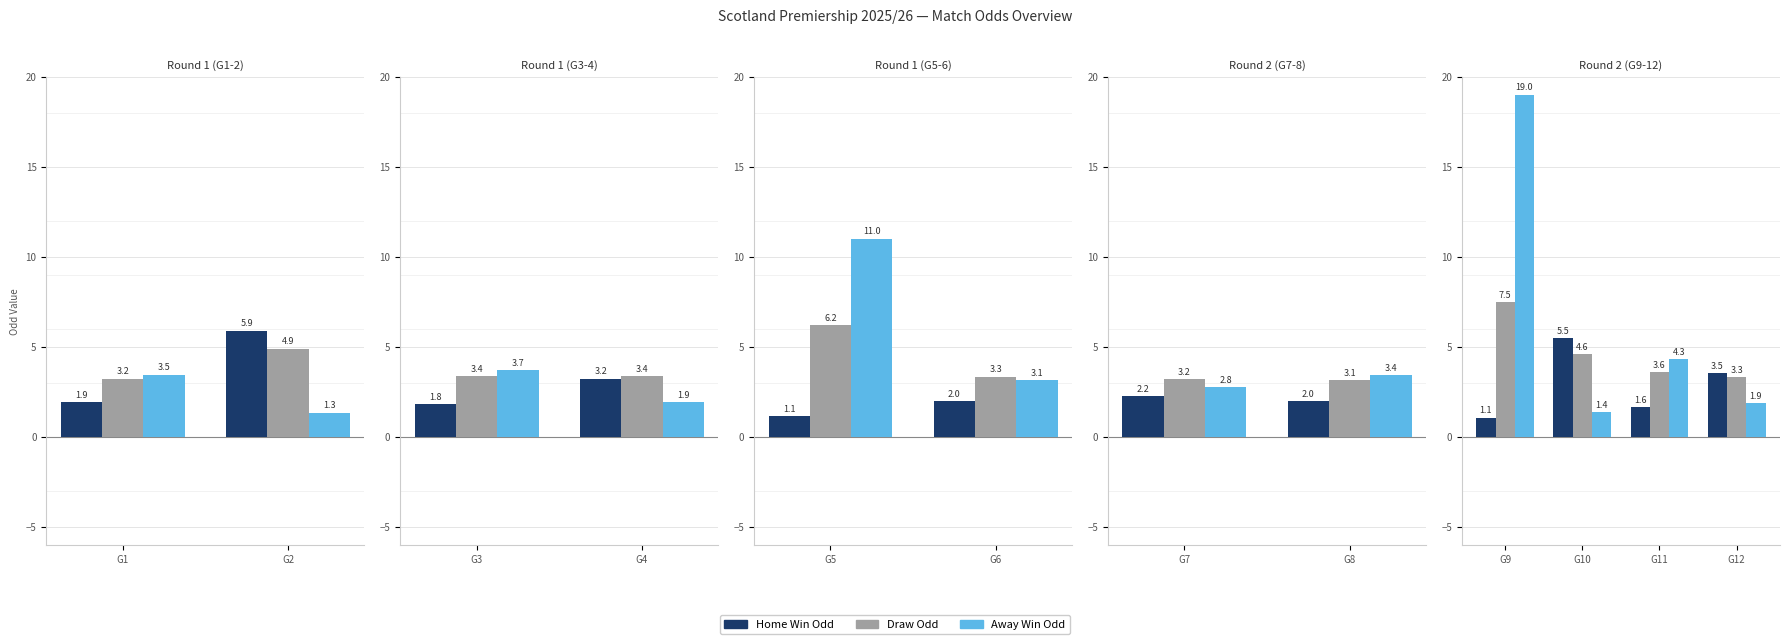

What is the value of the Draw Odd bar at the 4th from the left?

3.3